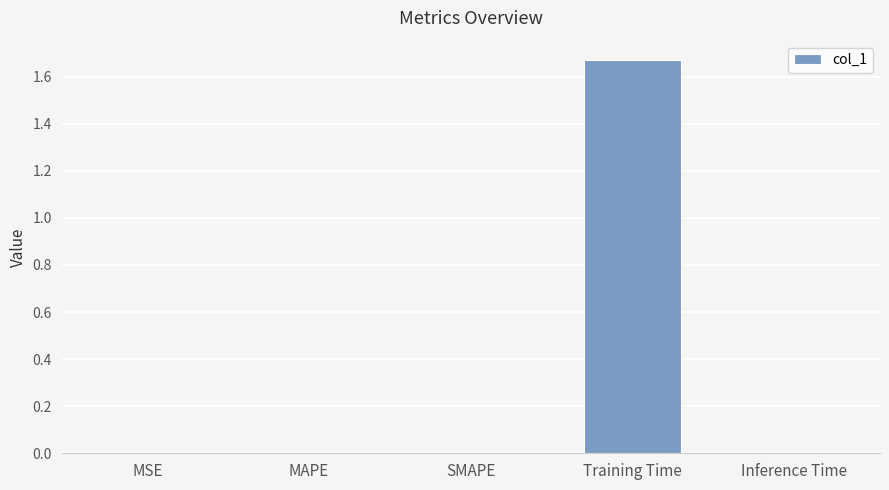

True or false: the data shows 0.0 at Inference Time.

True